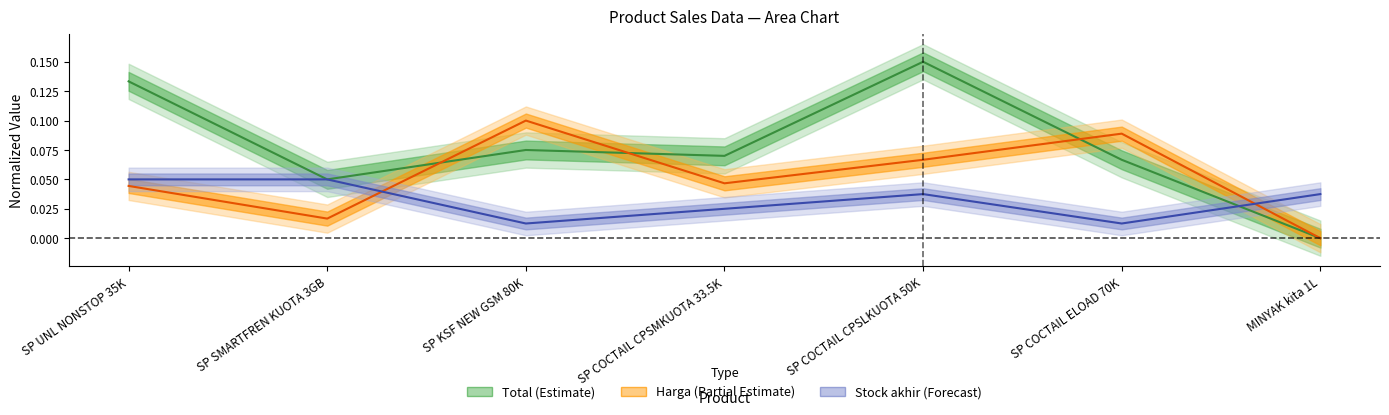

At which label does Stock akhir reach its peak?

SP UNL NONSTOP 35K